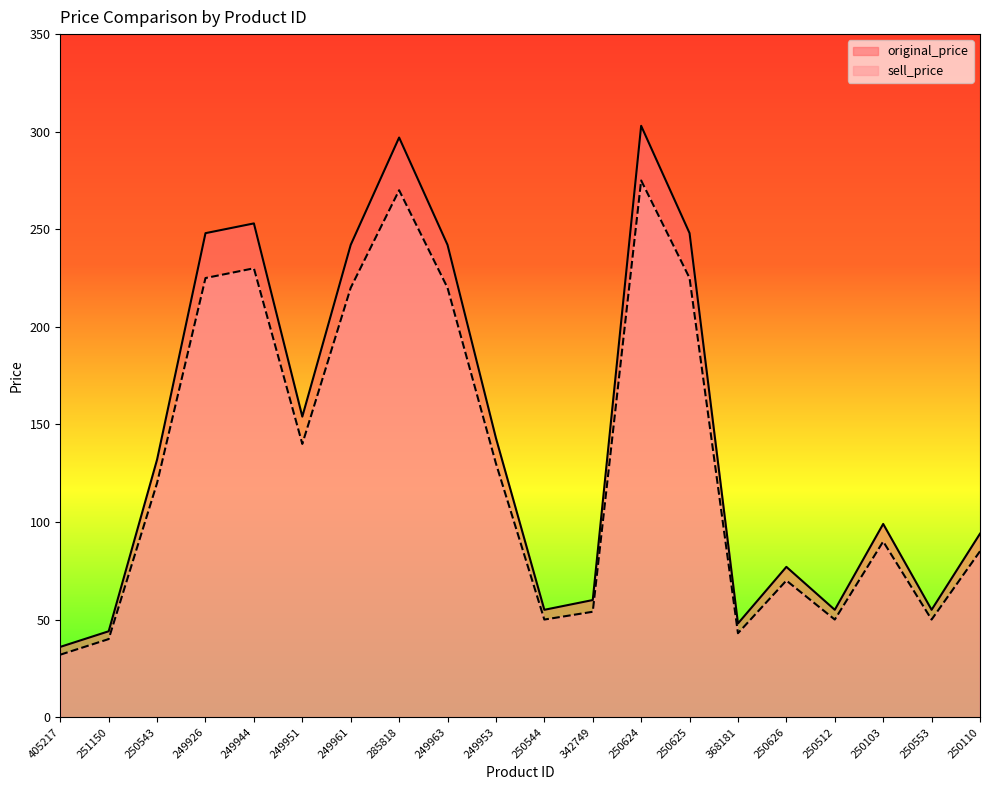

What are all the series names shown in the legend?

original_price, sell_price